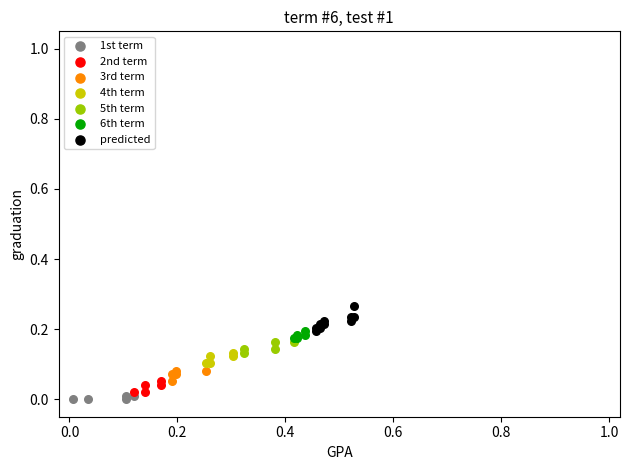

Which series reaches the maximum Y coordinate?

predicted